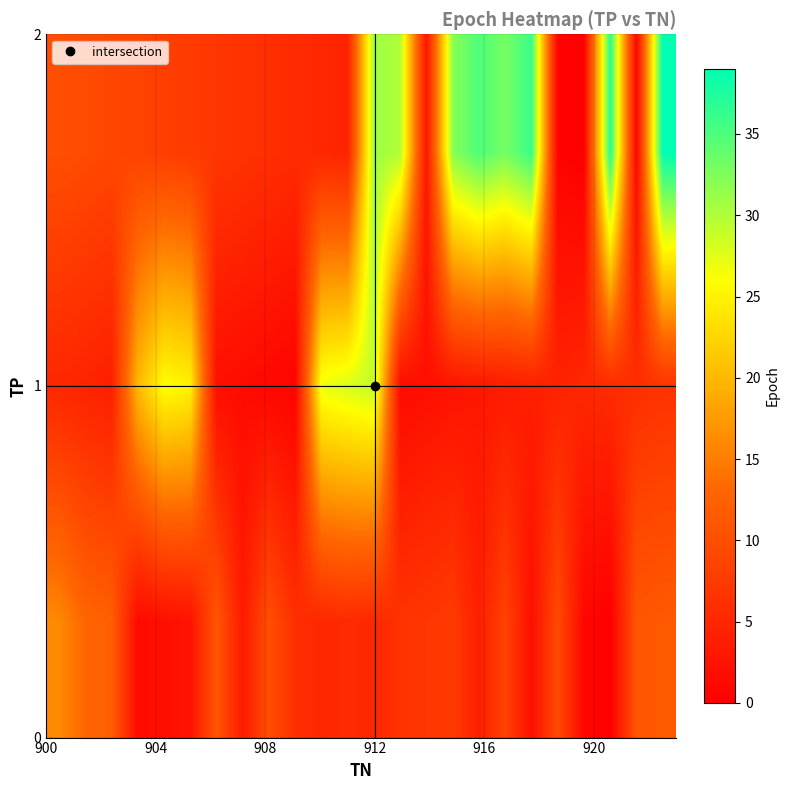

How many data points does each series have?

24